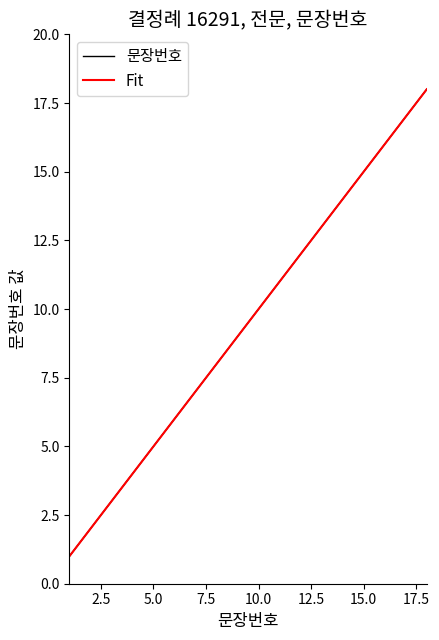

Does the chart have visible grid lines?

No